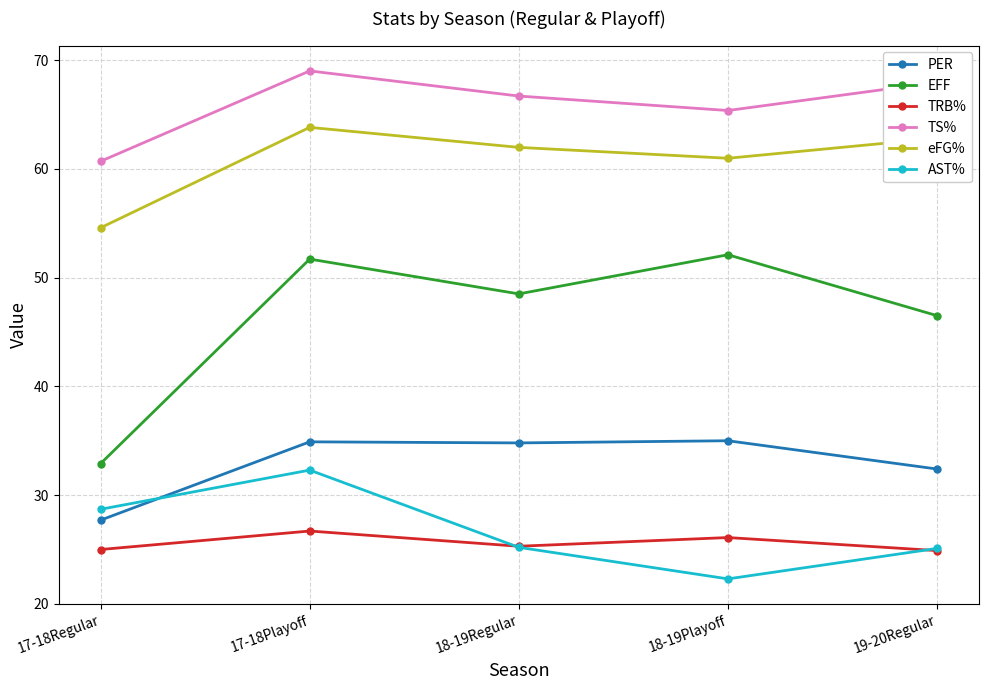

What value does the PER series have at 17-18Playoff?

34.9